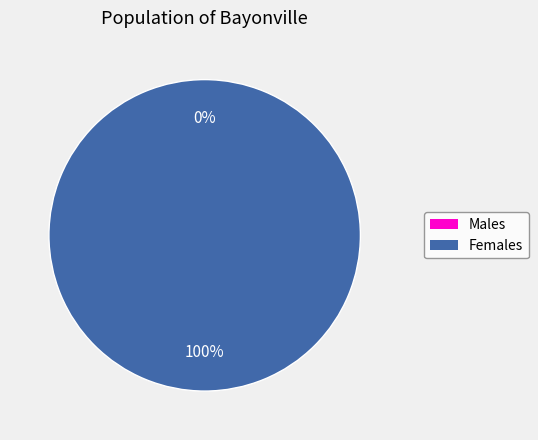

Does any single category account for the majority?

Yes